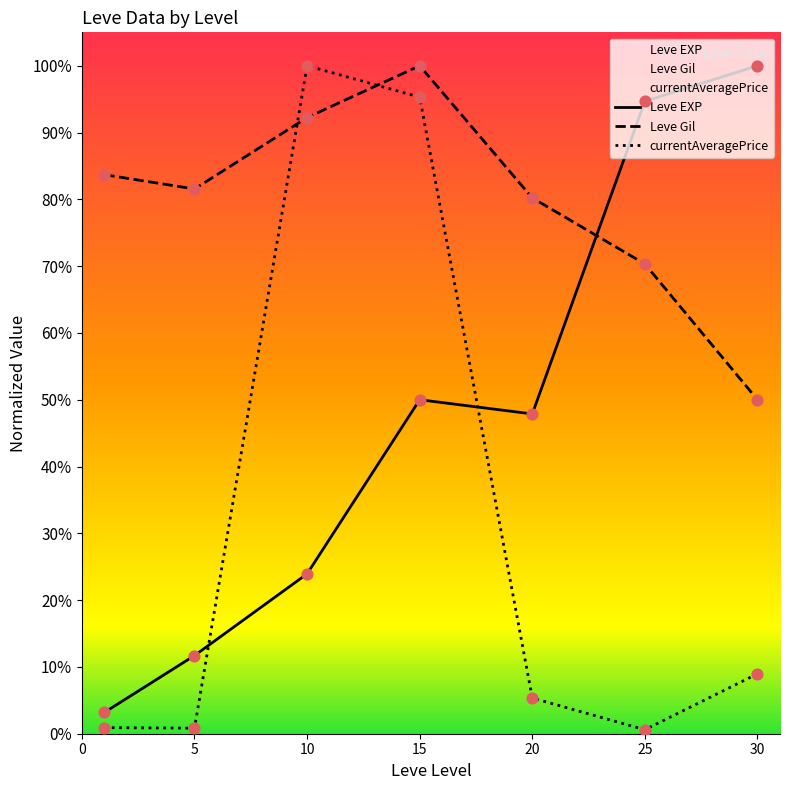

Is the value of currentAveragePrice at 30 greater than the value of Leve EXP at 20?

No